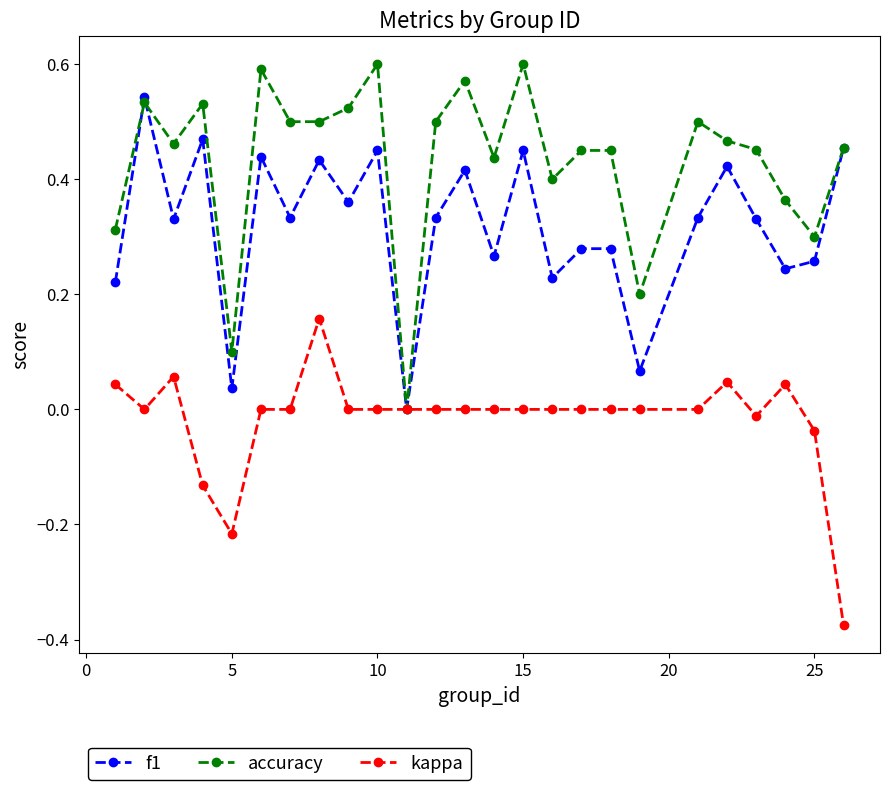

True or false: kappa has more than 0 interior local peaks.

True